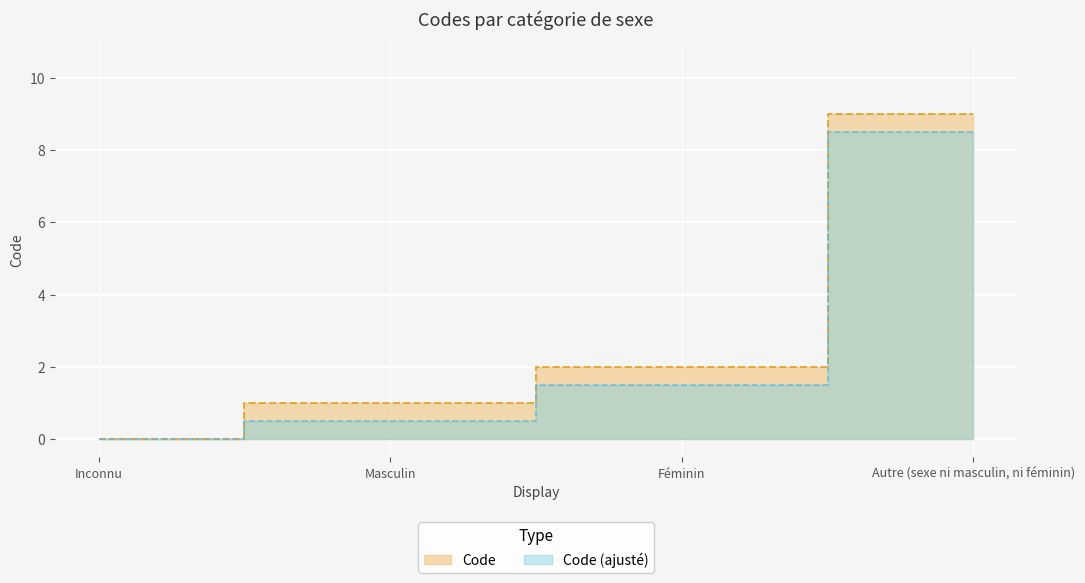

What is the difference between the values at Autre (sexe ni masculin, ni féminin) and Féminin?

7